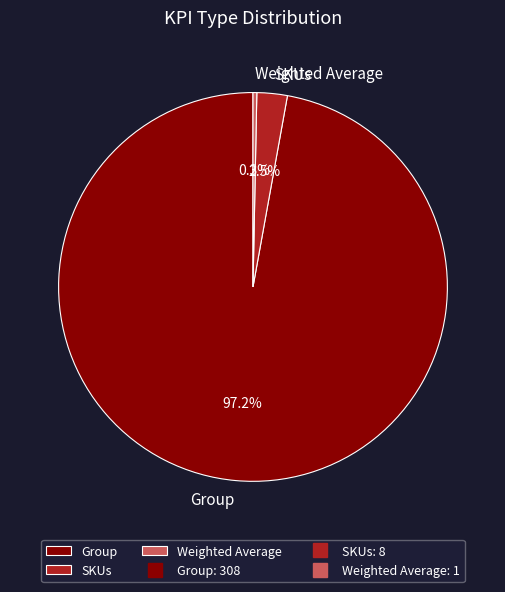

Rank the categories by value from highest to lowest.

Group, SKUs, Weighted Average